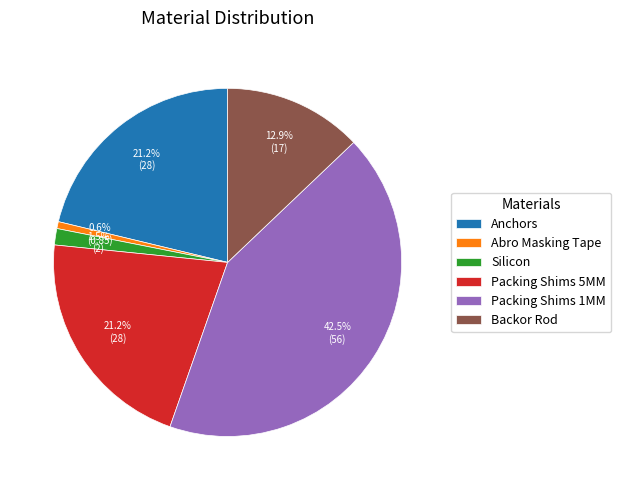

Which has a higher value, Packing Shims 5MM or Abro Masking Tape?

Packing Shims 5MM